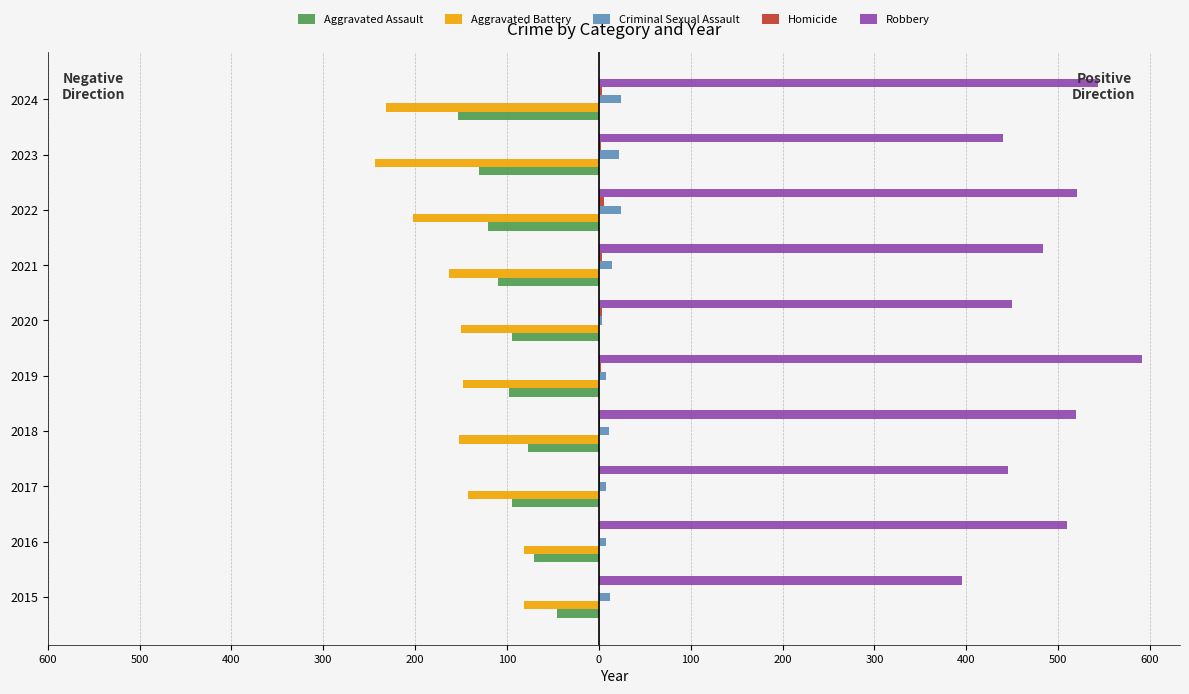

What is the smallest value displayed?

-244